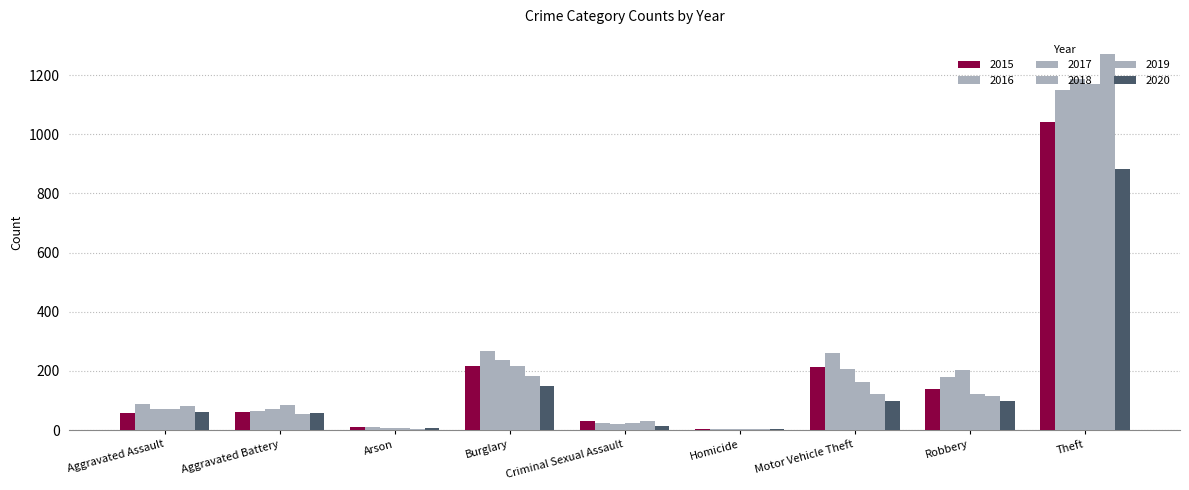

Are the bars grouped side by side (vs. stacked)?

Yes